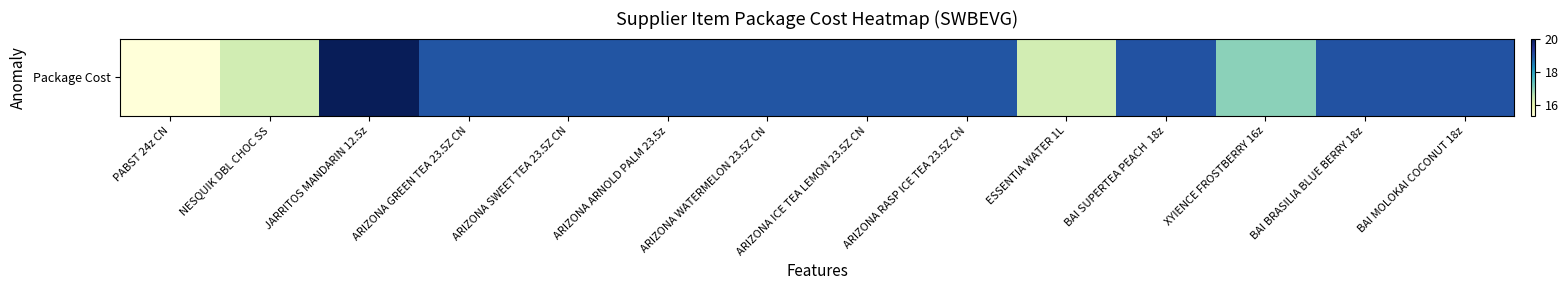

Which category has the highest value across all series?

JARRITOS MANDARIN 12.5z